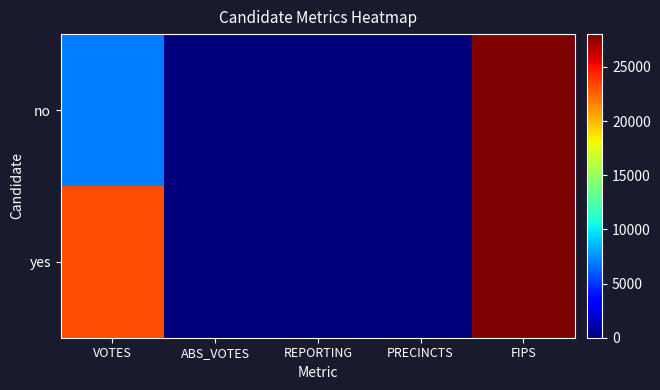

Which label corresponds to the largest value in the chart?

FIPS